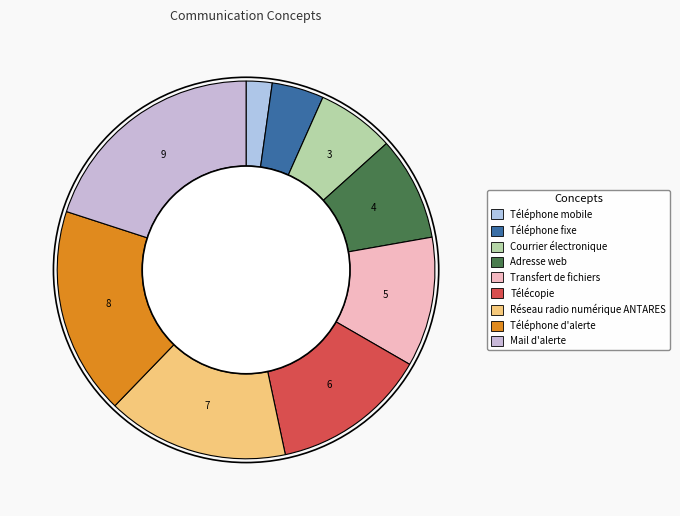

Does Téléphone fixe represent more than half of the total?

No